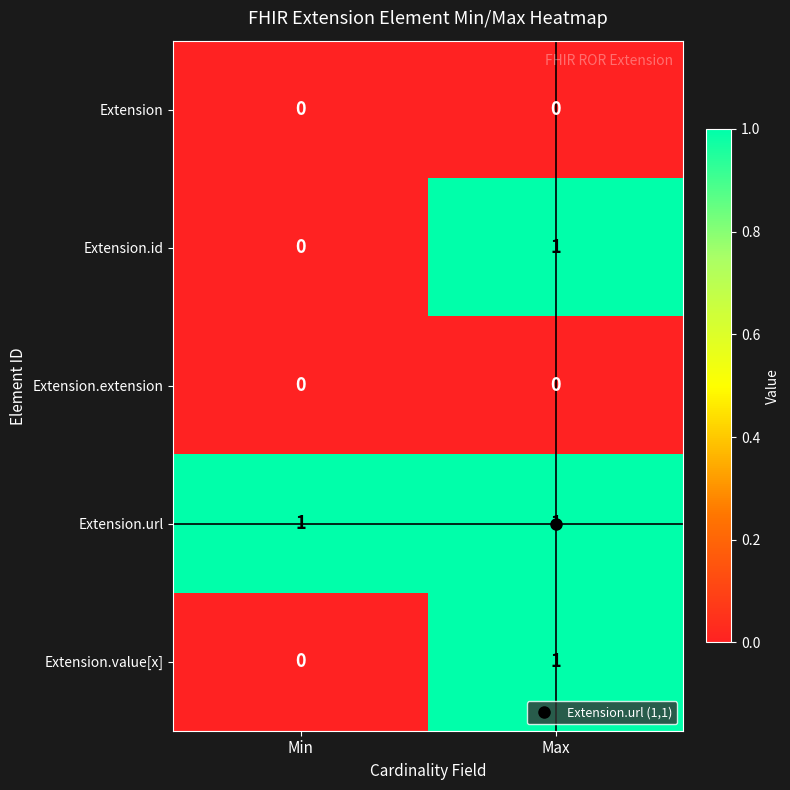

At which label does Extension.id reach its minimum?

Min